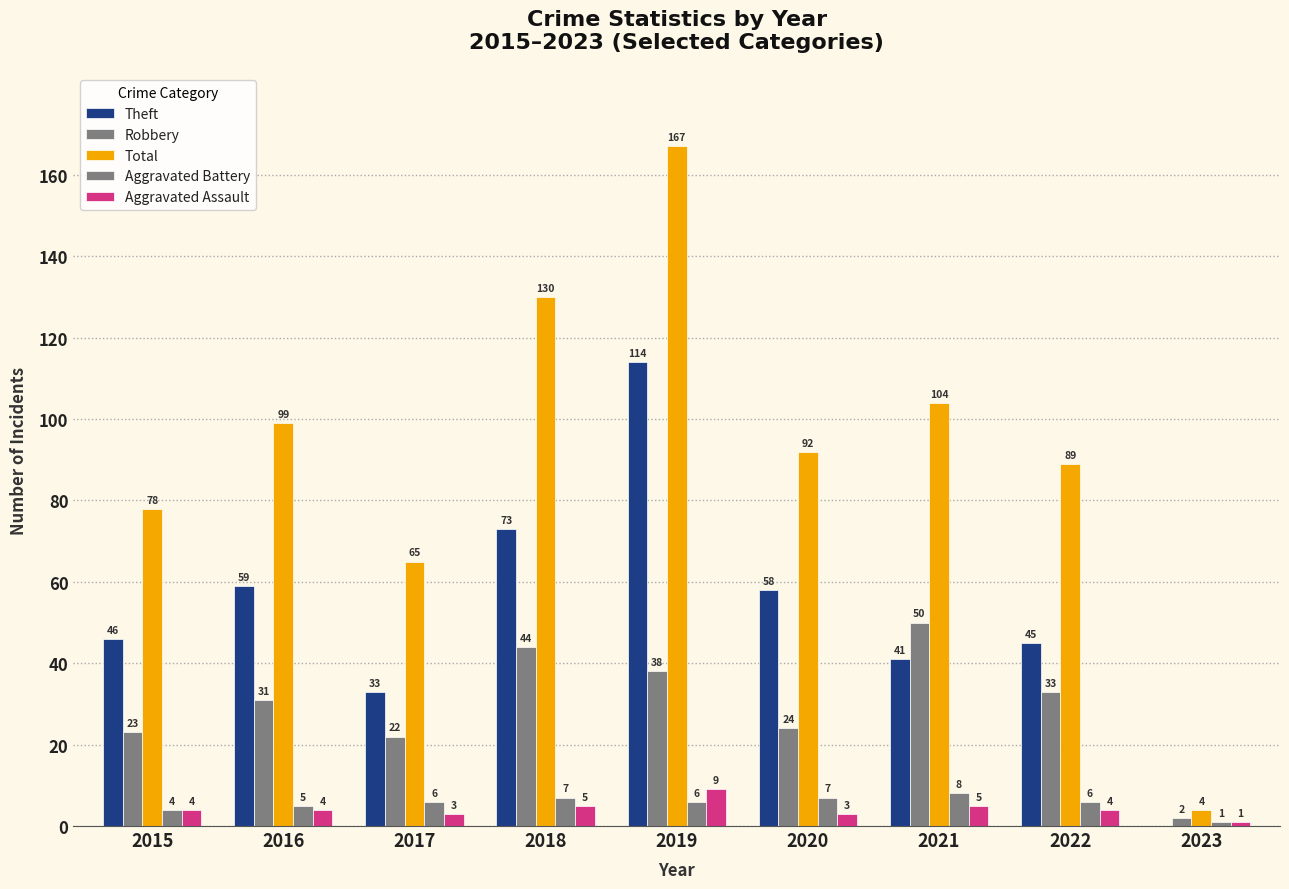

Between 2019 and 2016, which is larger?

2019